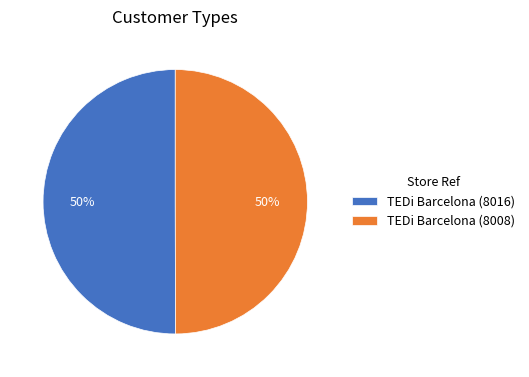

What percentage is the TEDi Barcelona (8016) slice, to the nearest percent?

50%